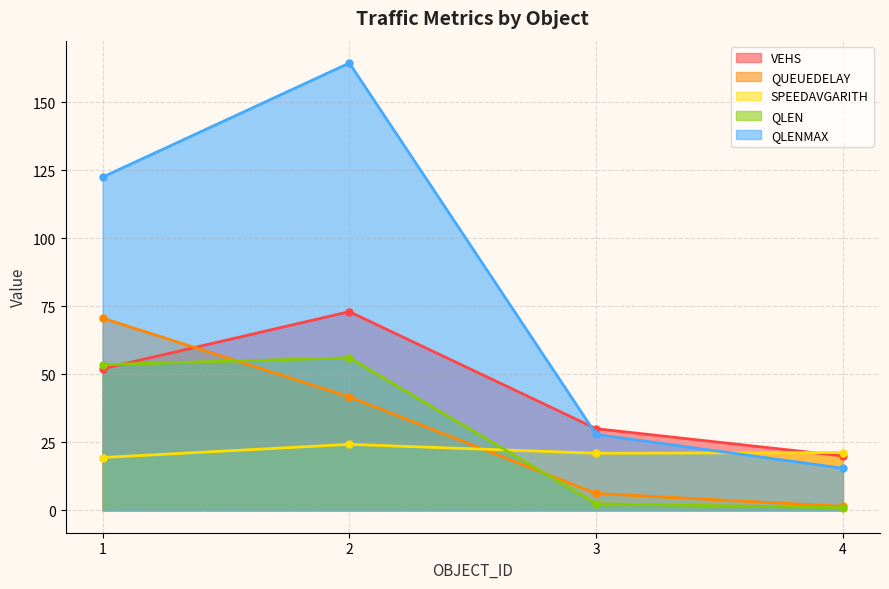

What is the minimum value shown in the chart?

1.0